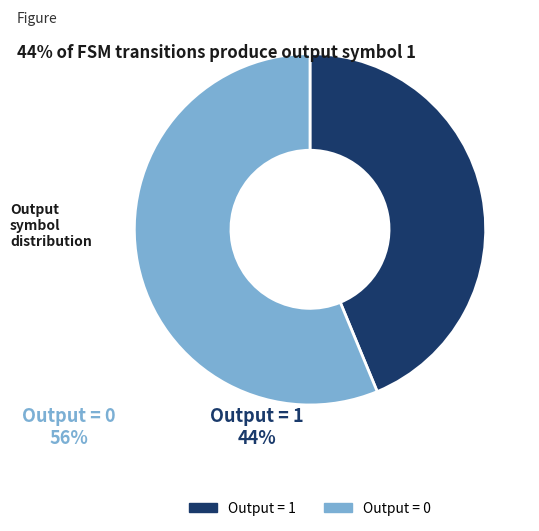

Does any single category account for the majority?

Yes